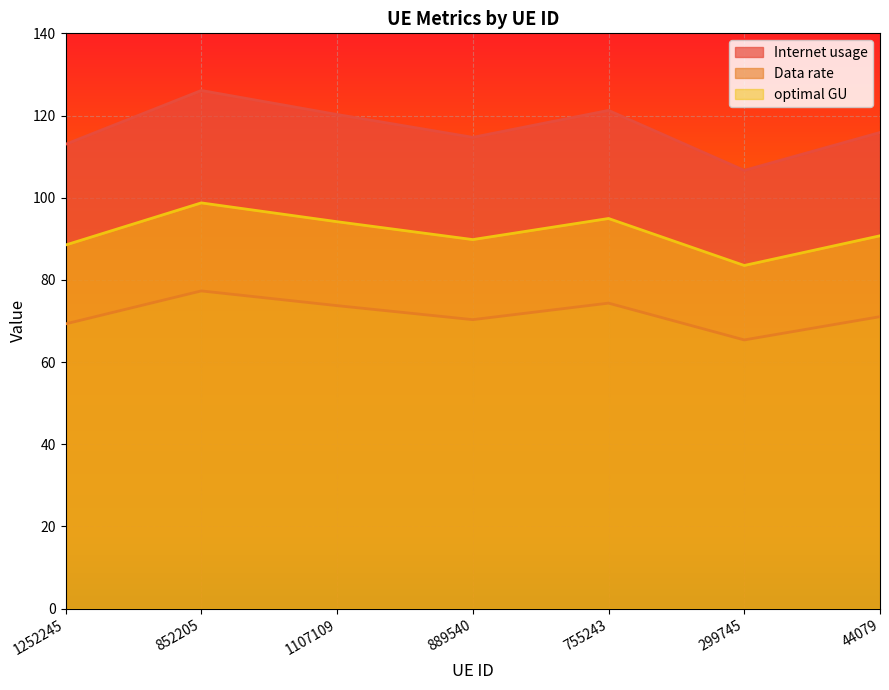

Reading left to right, list all the values displayed in this chart.

Internet usage: 113.0	126.1	120.2	114.7	121.2	106.6	115.9
Data rate: 69.3	77.3	73.7	70.3	74.3	65.4	71.0
optimal GU: 88.5	98.7	94.2	89.8	94.9	83.5	90.7